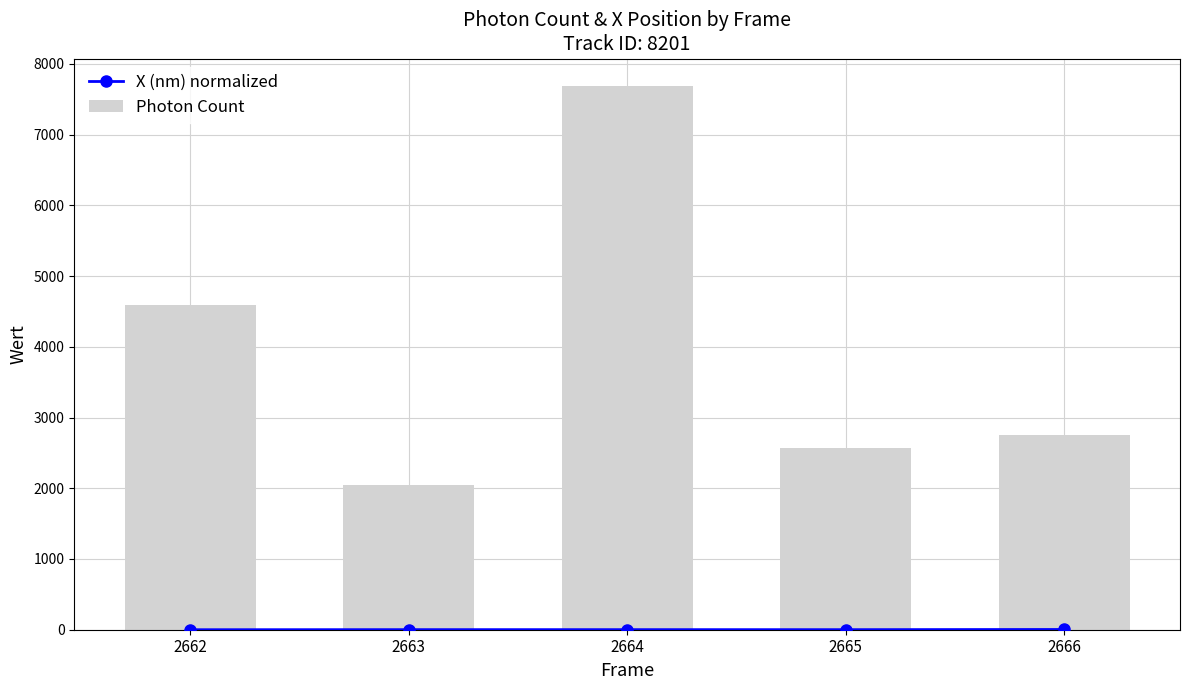

How many groups of bars are there?

5